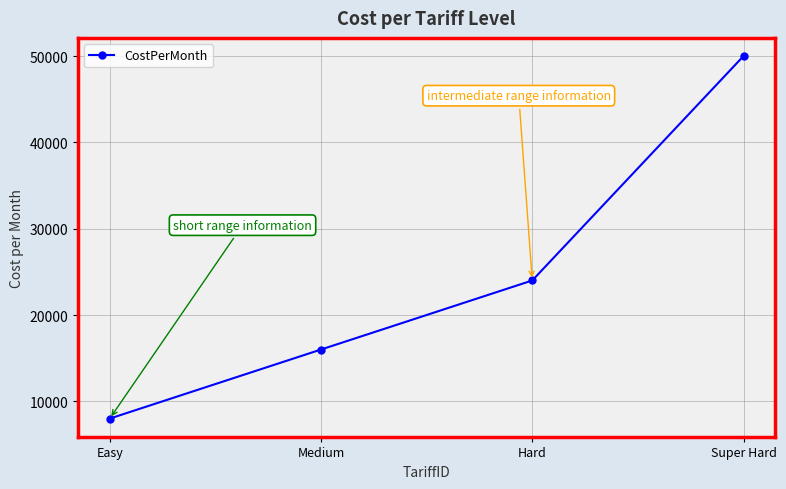

The value at Medium is 6192. True or false?

False